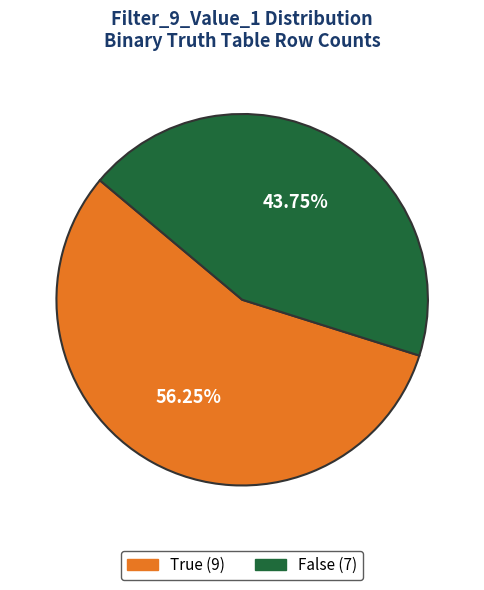

Is there any slice that represents more than half of the pie?

Yes